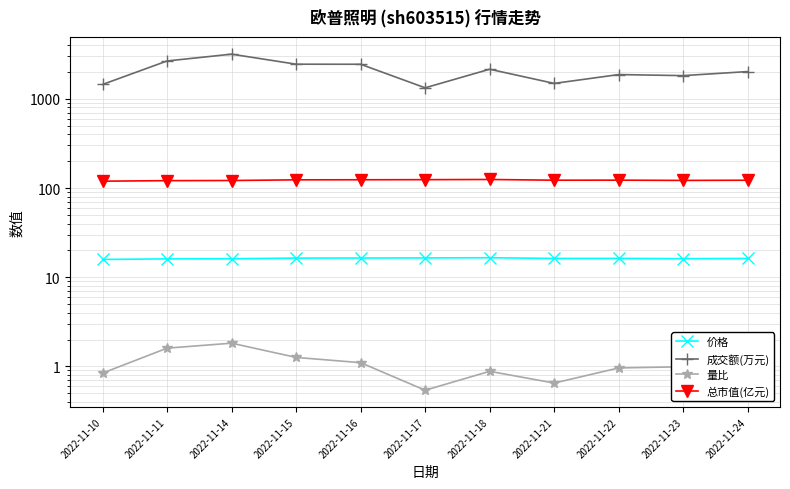

The 价格 series shows 16.0 at 2022-11-11. True or false?

True